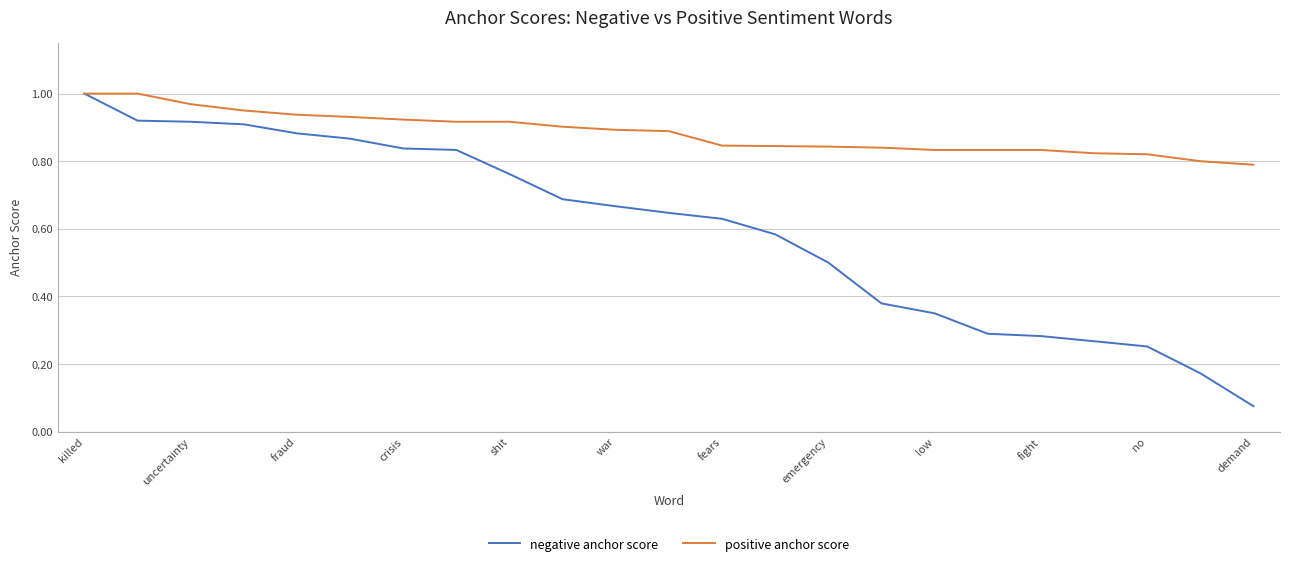

Which series has the widest spread of values?

negative anchor score